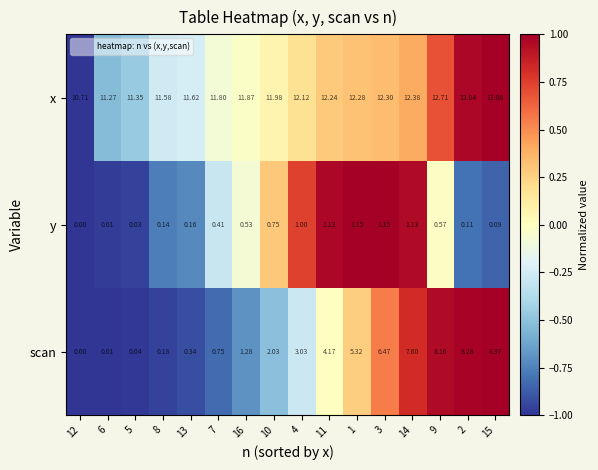

Which series has the largest total across all categories?

x